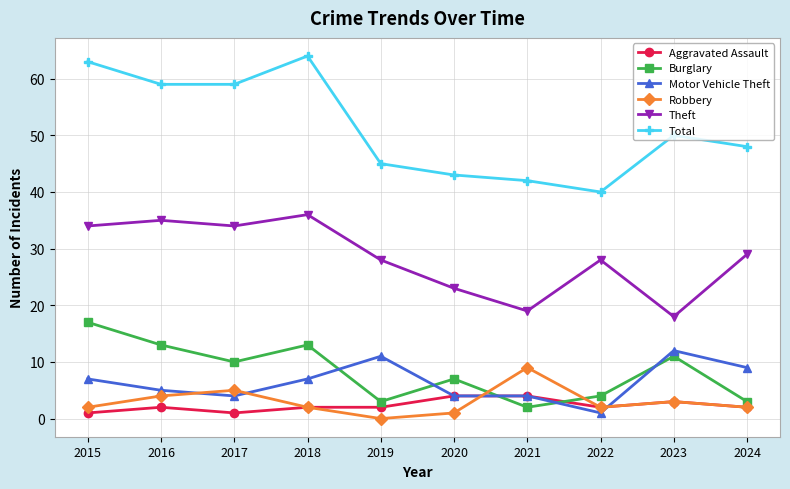

Does the chart display data point markers on the line(s)?

Yes